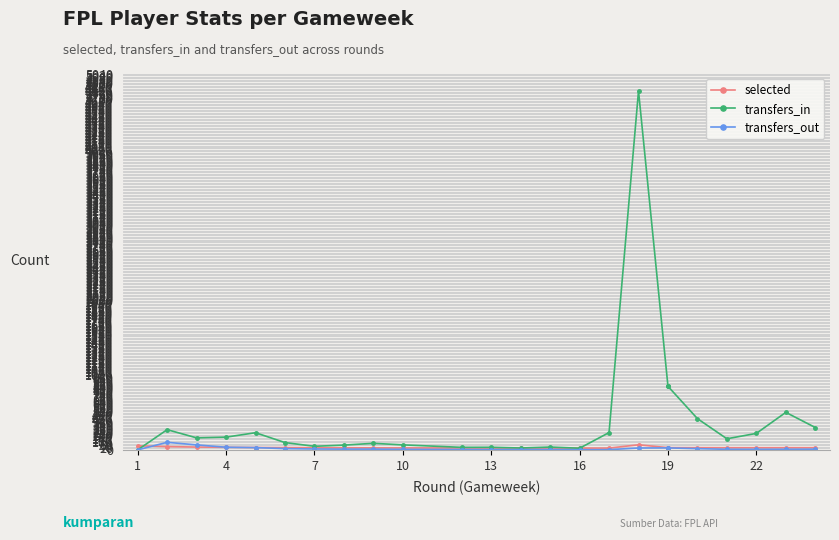

Which label corresponds to the smallest value in the chart?

1